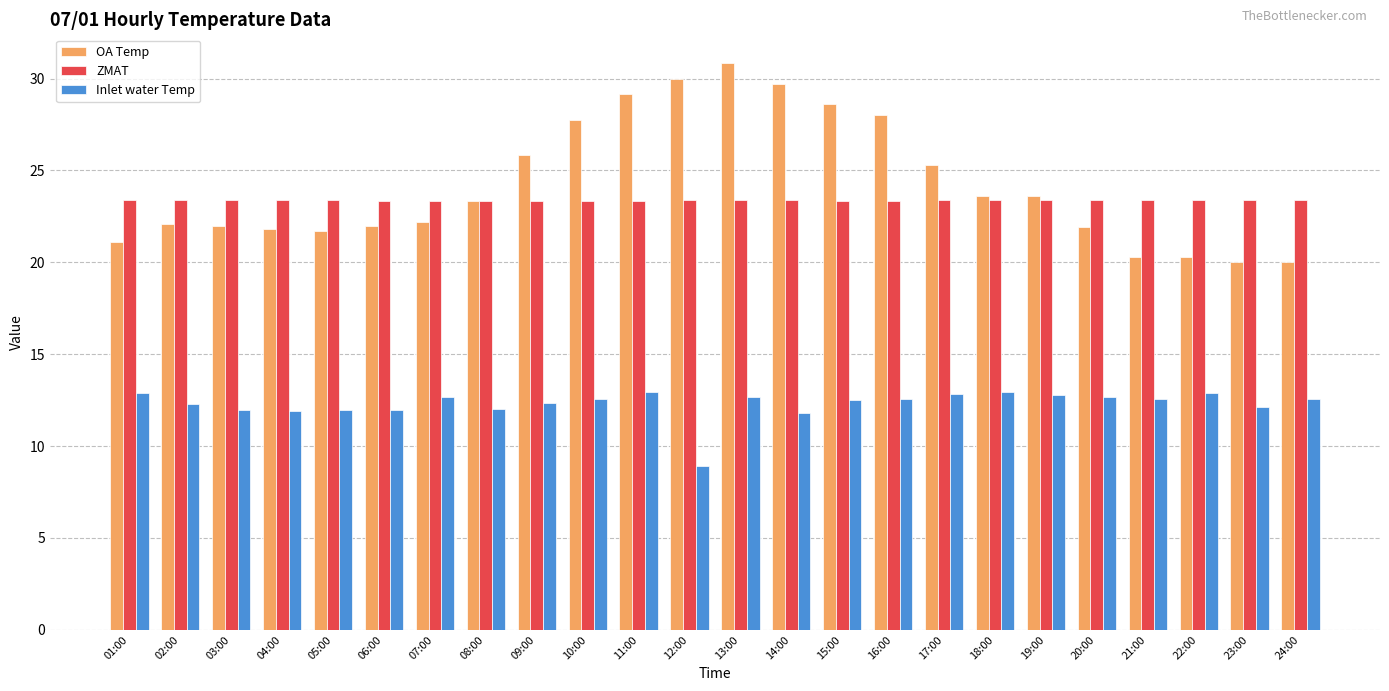

How many distinct data groups are displayed?

3